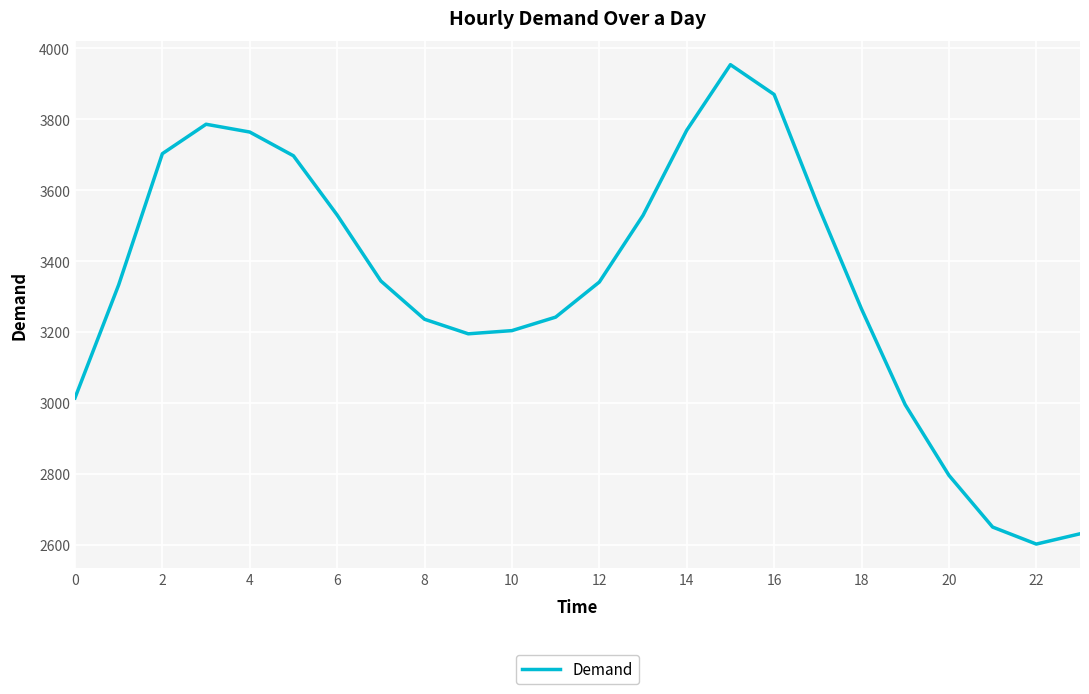

What is the smallest value displayed?

2602